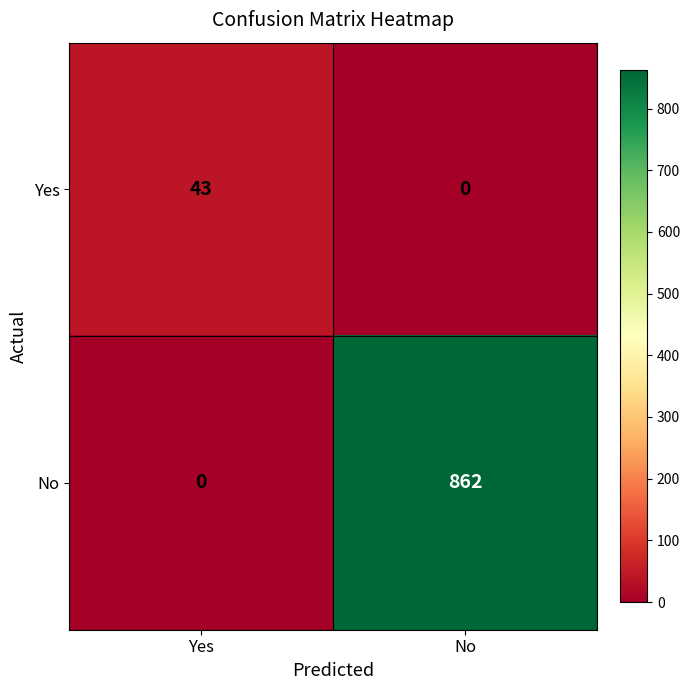

Reading left to right, extract all data points from this chart.

Yes: 43	0
No: 0	862